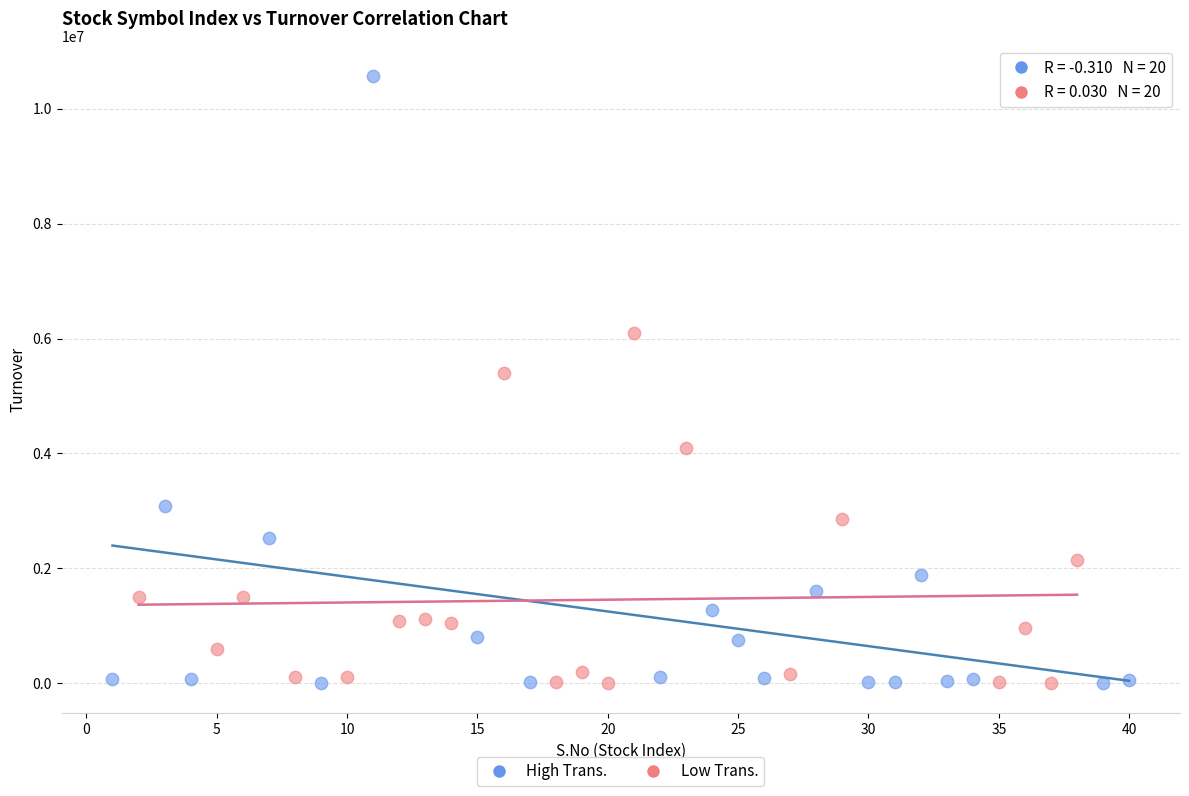

Which series has the largest Y range (max minus min)?

High Trans.